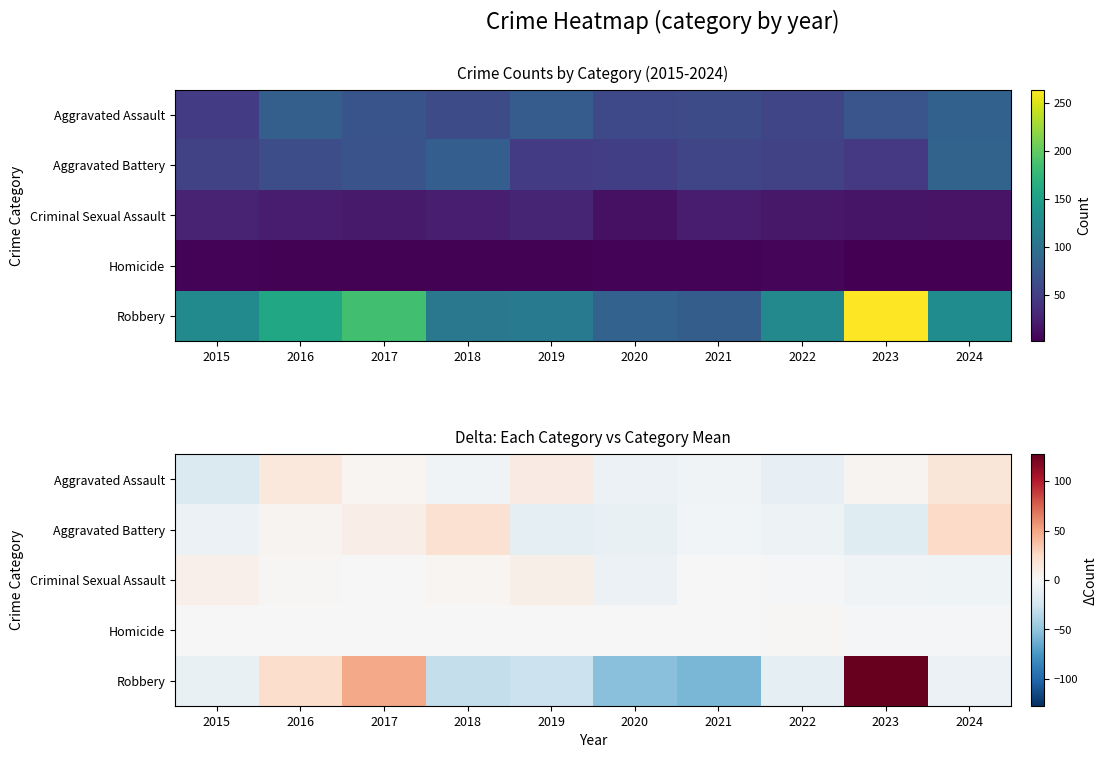

Which category has the lowest value in the Criminal Sexual Assault series?

2020